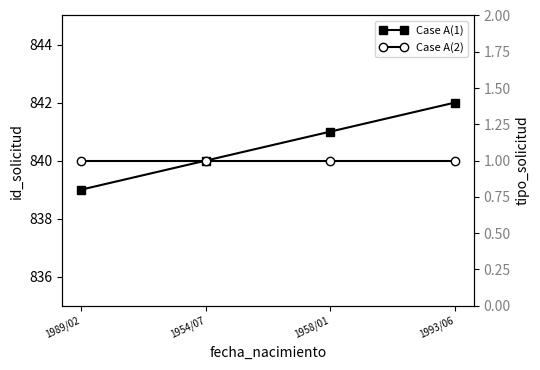

Which series changed the most between 1989/02 and 1958/01?

Case A(1)